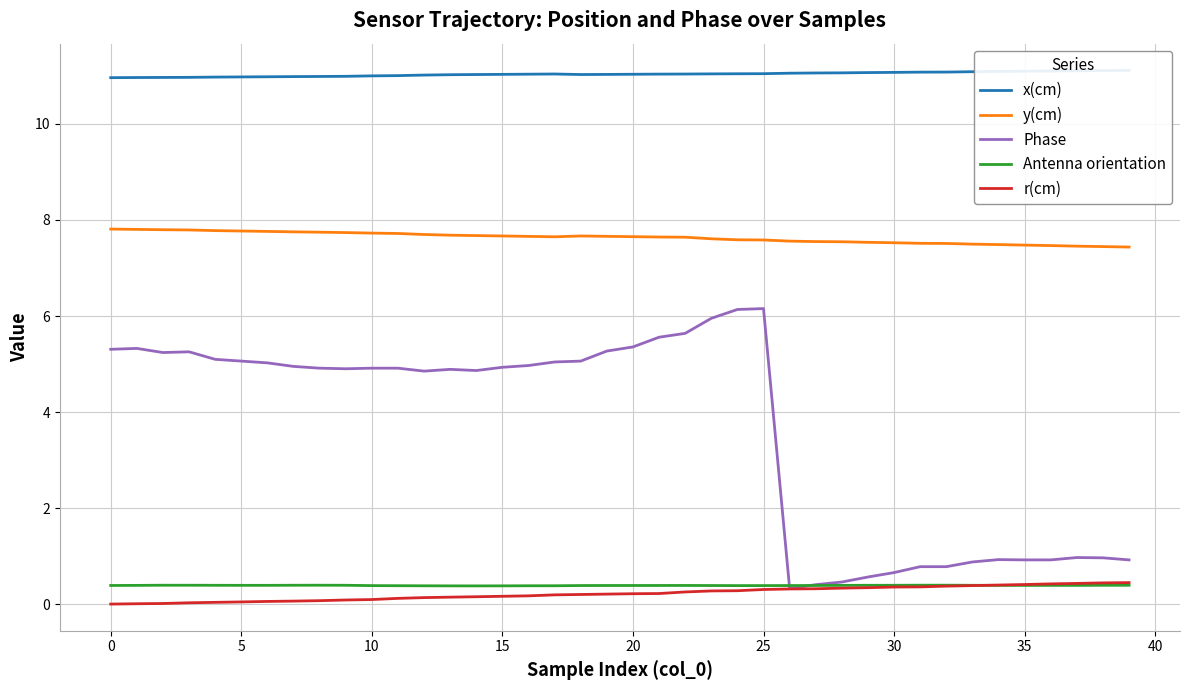

True or false: y(cm) and r(cm) intersect in this chart.

False